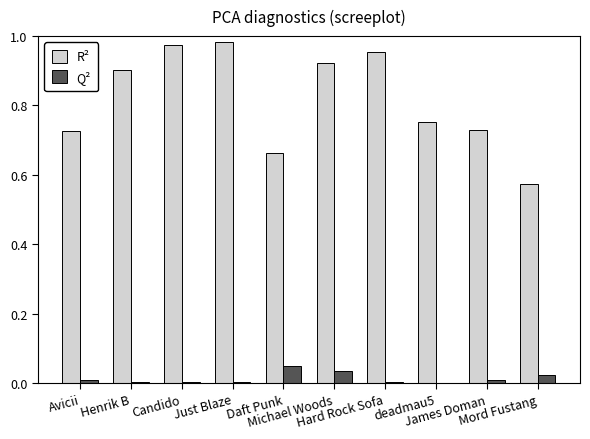

Which series has the largest total across all categories?

R²